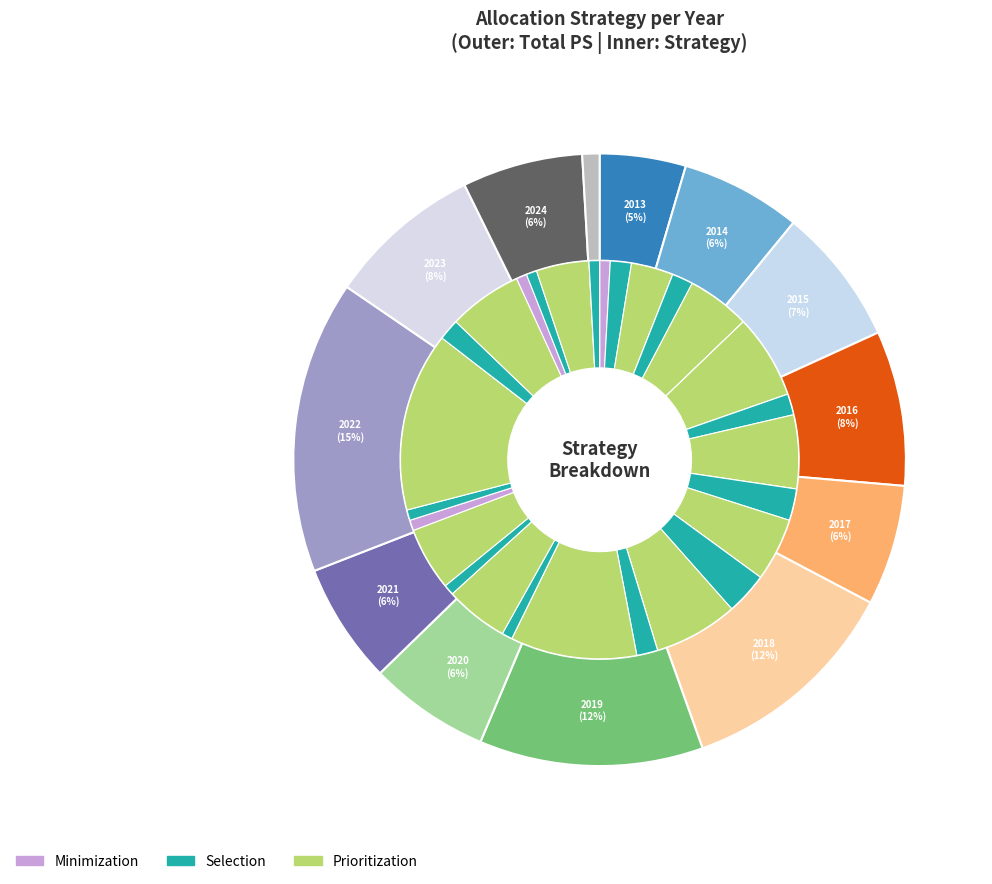

Is it true that 2017 is 26% of the pie?

False